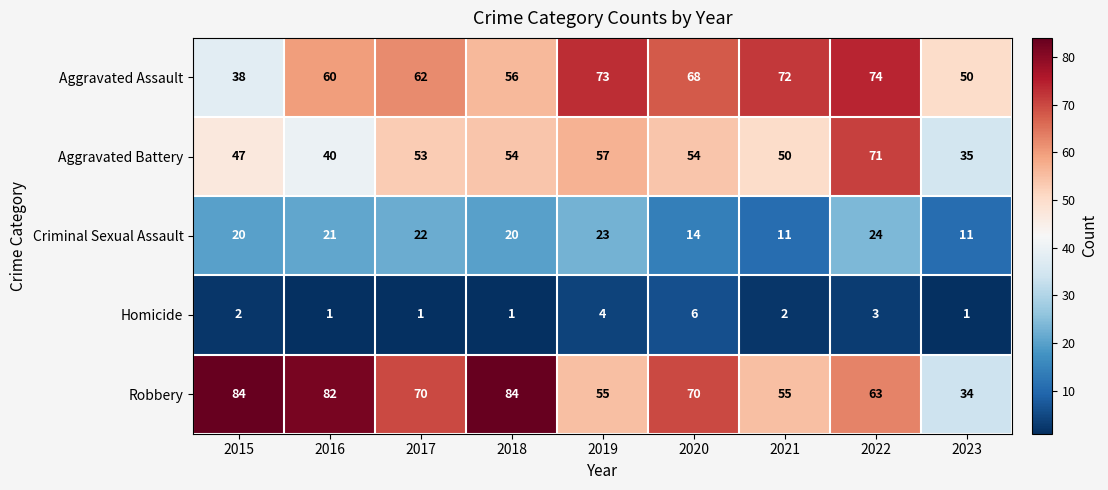

What is the sum of the Criminal Sexual Assault values at 2019 and 2020?

37